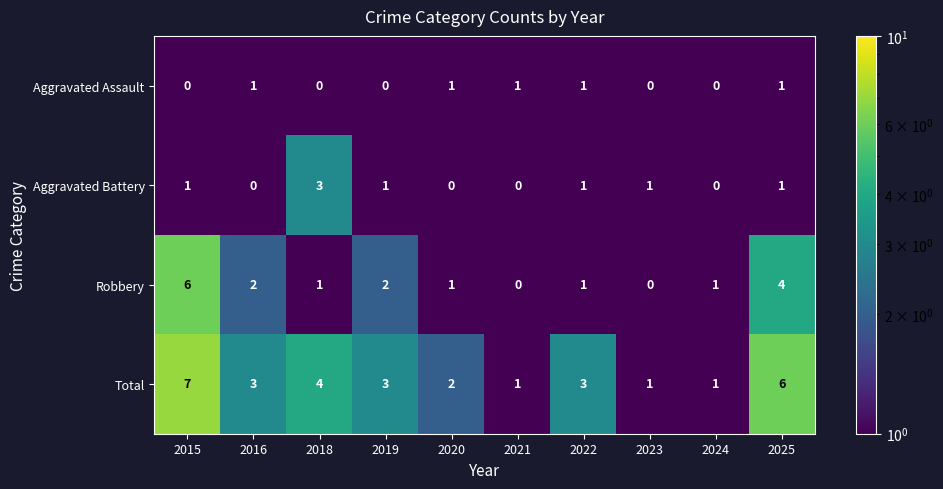

What is the sum of the Total values at 2023 and 2020?

3